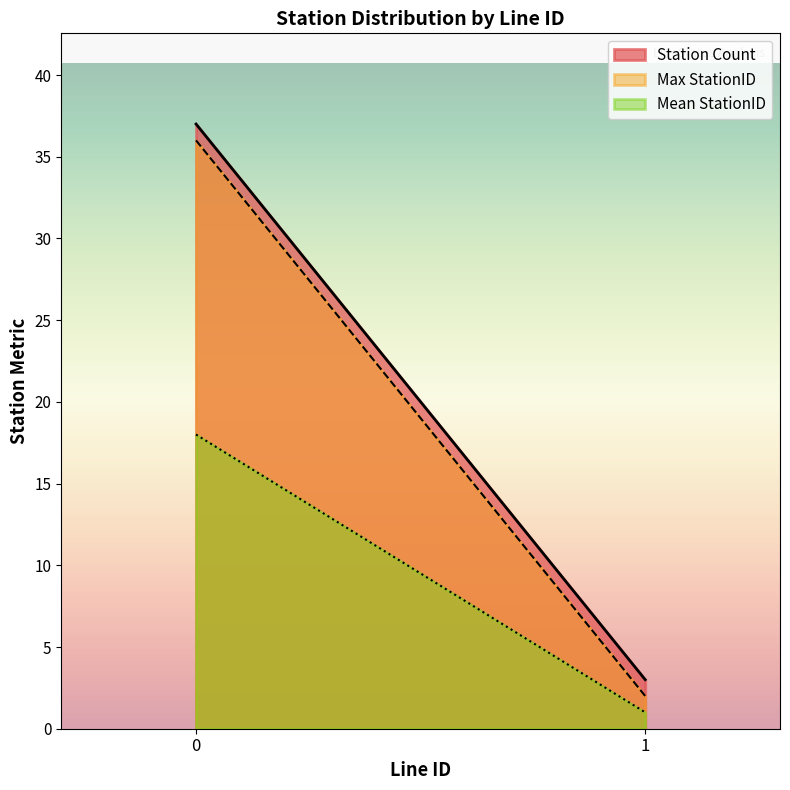

The value of Mean StationID at 1 is 1. True or false?

True